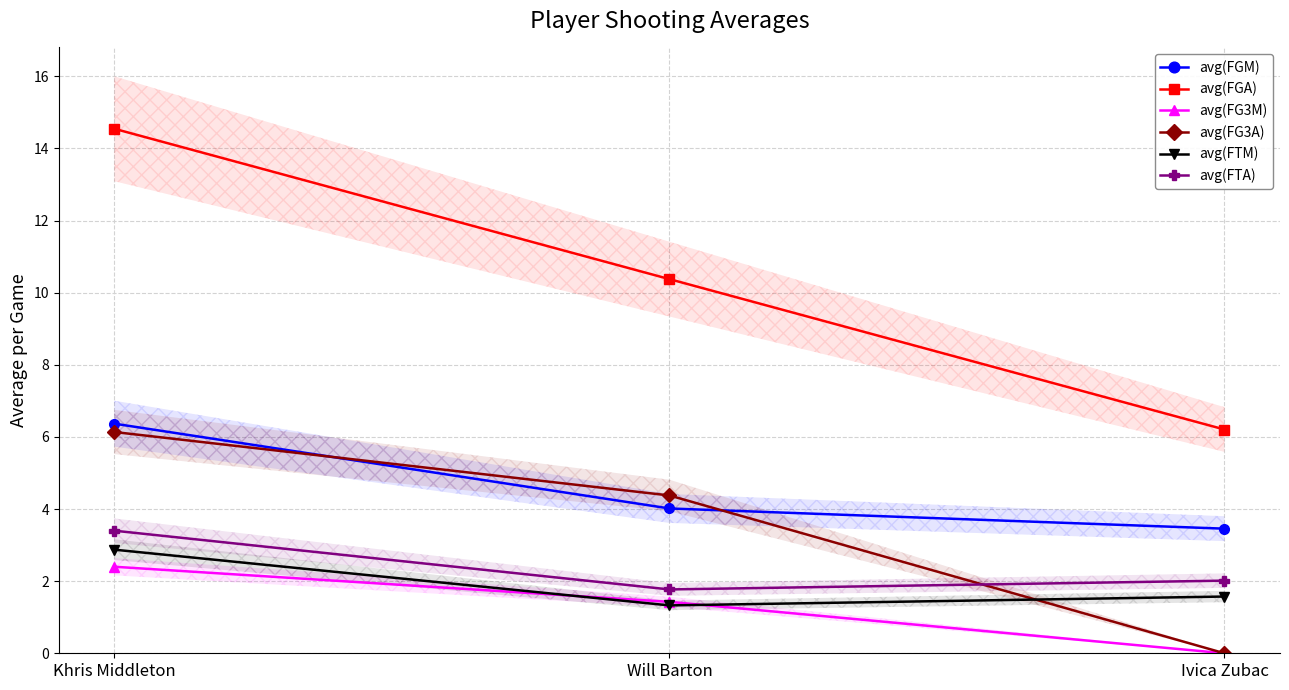

Reading left to right, extract all data points from this chart.

avg(FGM): Khris Middleton=6.4	Will Barton=4.0	Ivica Zubac=3.5
avg(FGA): Khris Middleton=14.5	Will Barton=10.4	Ivica Zubac=6.2
avg(FG3M): Khris Middleton=2.4	Will Barton=1.4	Ivica Zubac=0.0
avg(FG3A): Khris Middleton=6.1	Will Barton=4.4	Ivica Zubac=0.0
avg(FTM): Khris Middleton=2.9	Will Barton=1.3	Ivica Zubac=1.6
avg(FTA): Khris Middleton=3.4	Will Barton=1.8	Ivica Zubac=2.0